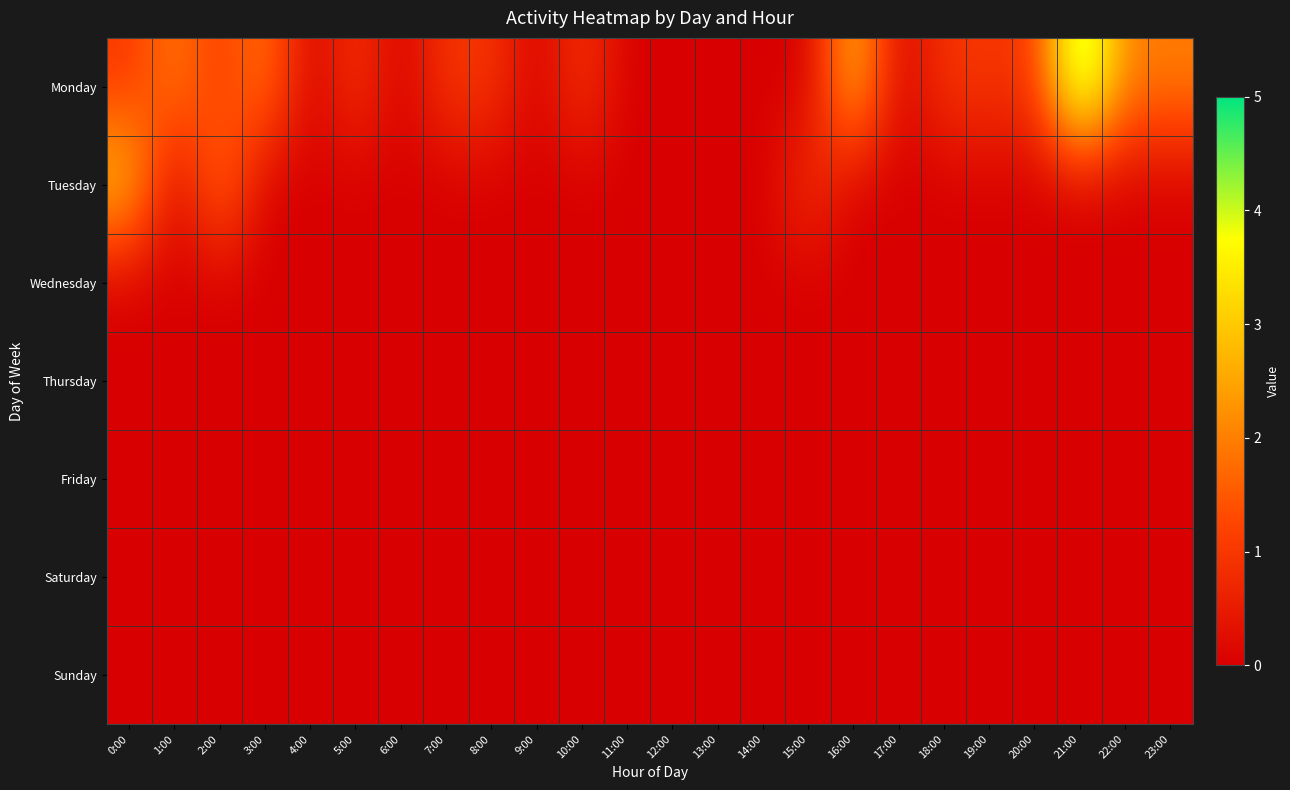

Which series has the largest range (max minus min)?

Monday